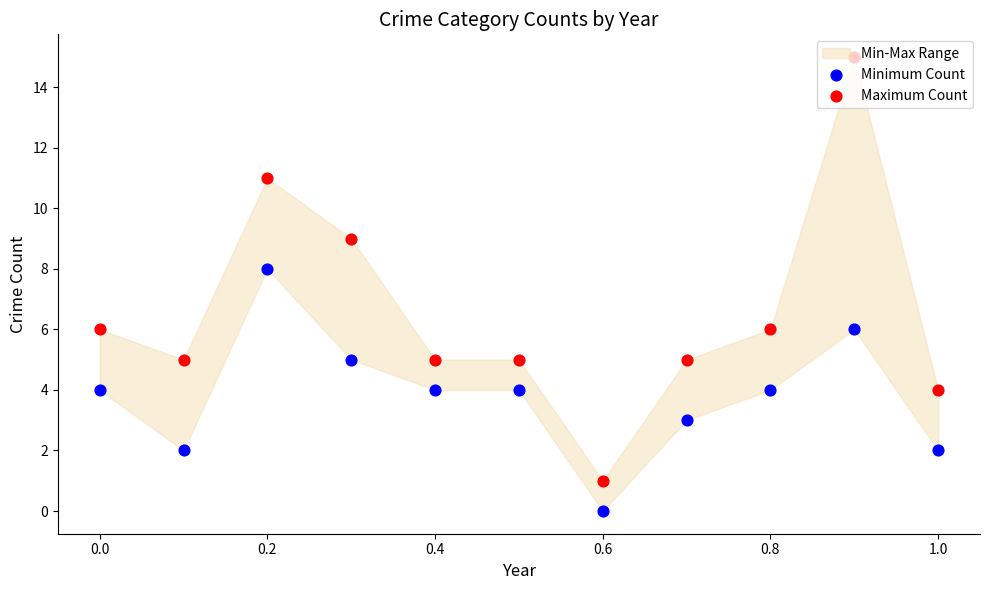

Which series reaches the maximum Y coordinate?

Maximum Count